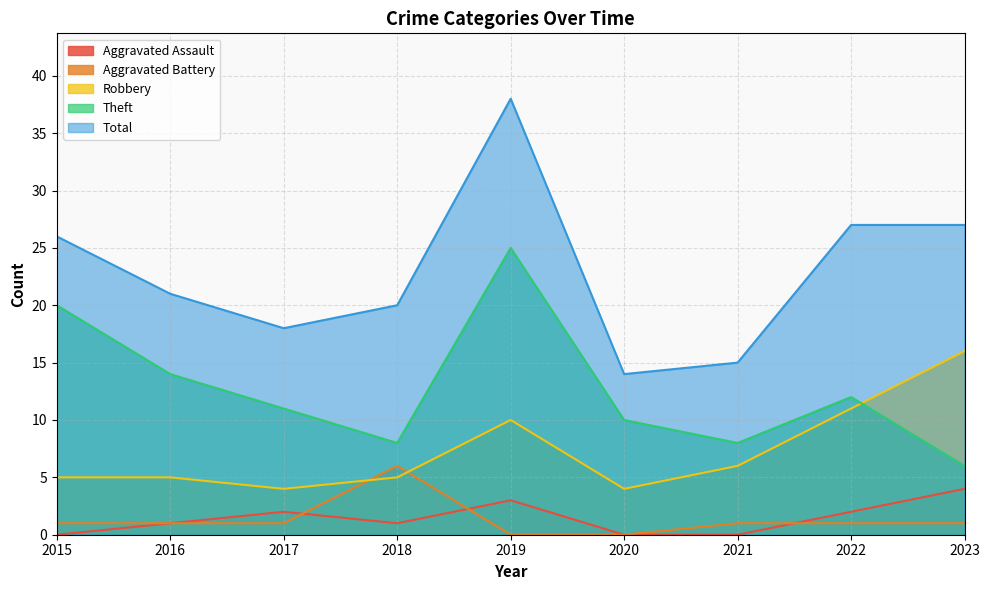

Count the Theft values in the range 8 to 14.

6